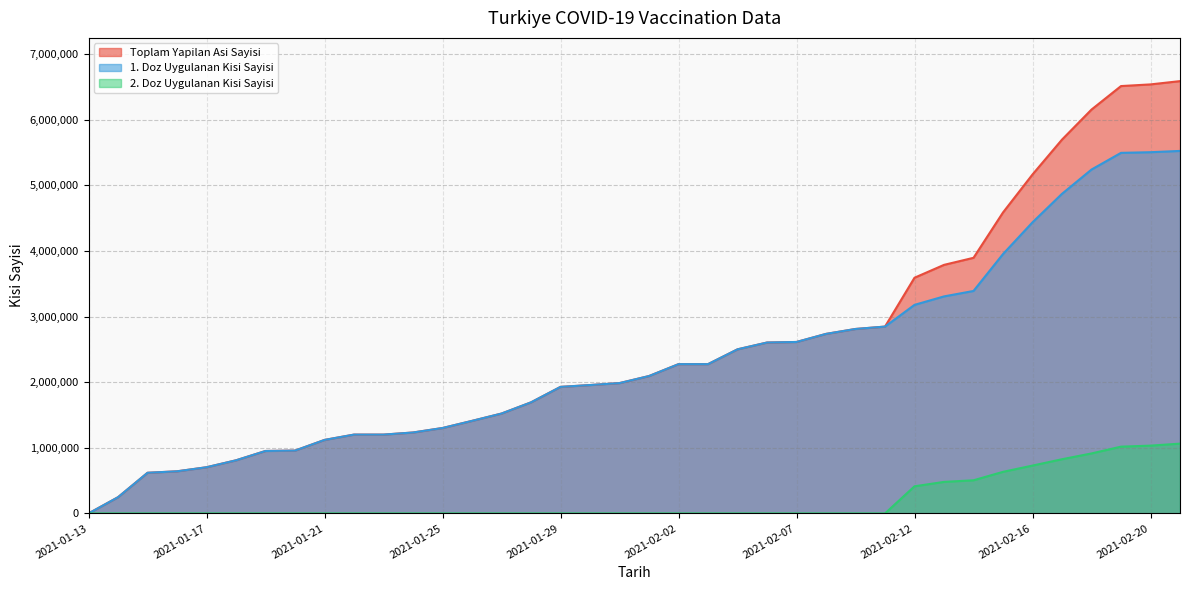

True or false: 2. Doz Uygulanan Kisi Sayisi and Toplam Yapilan Asi Sayisi intersect in this chart.

False